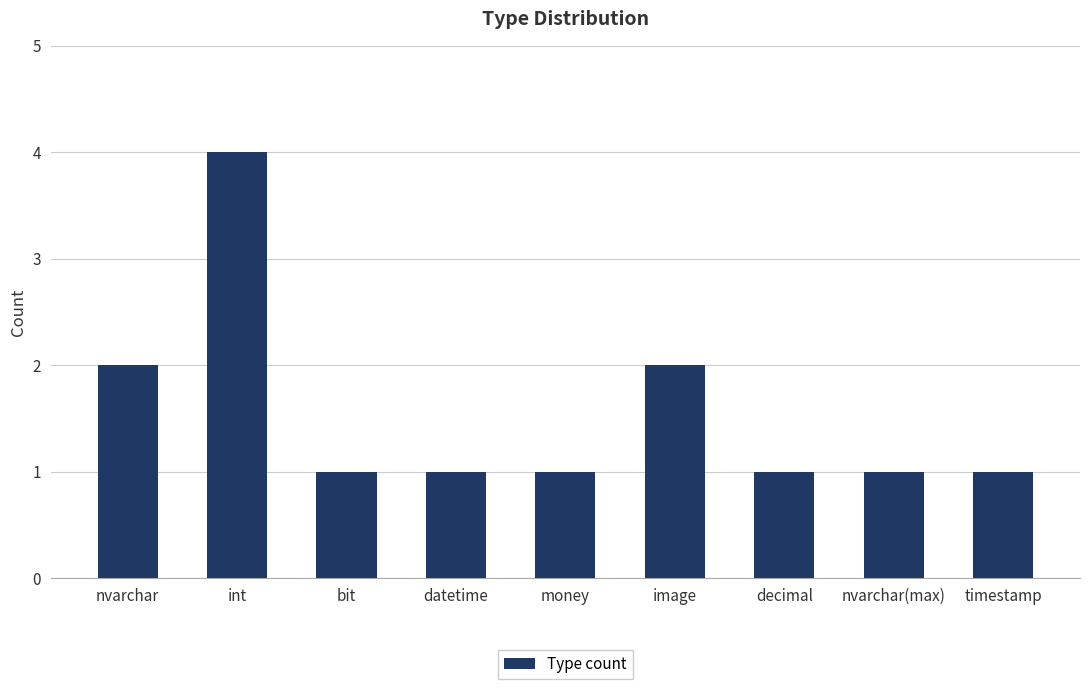

What is the sum of all values?

14